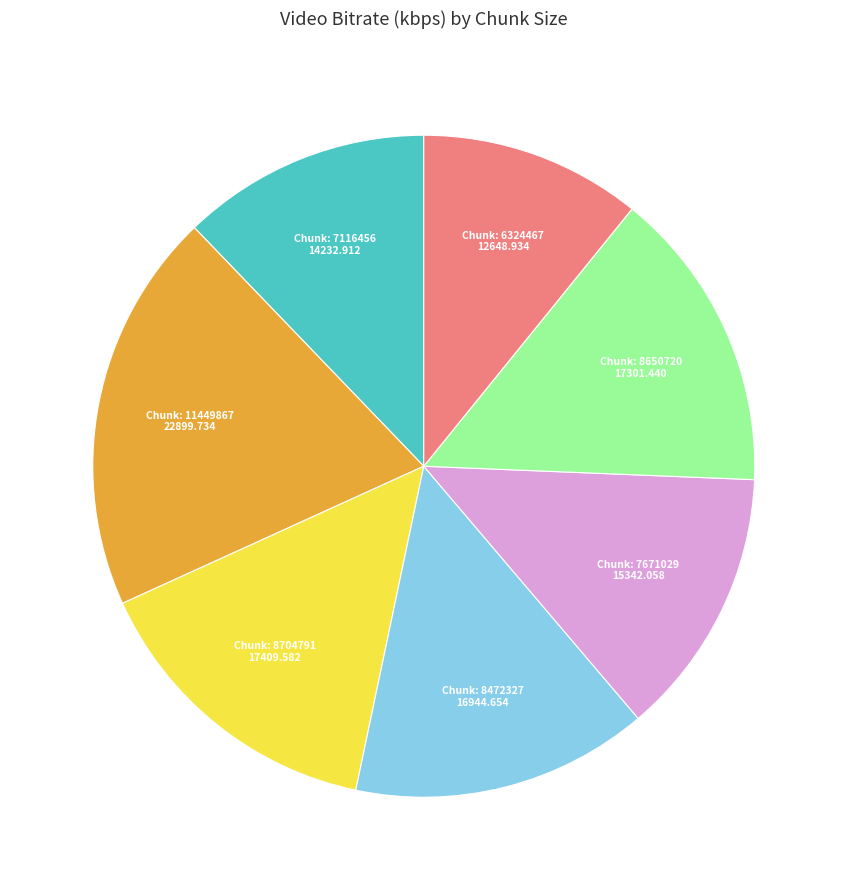

Is there any slice that represents more than half of the pie?

No